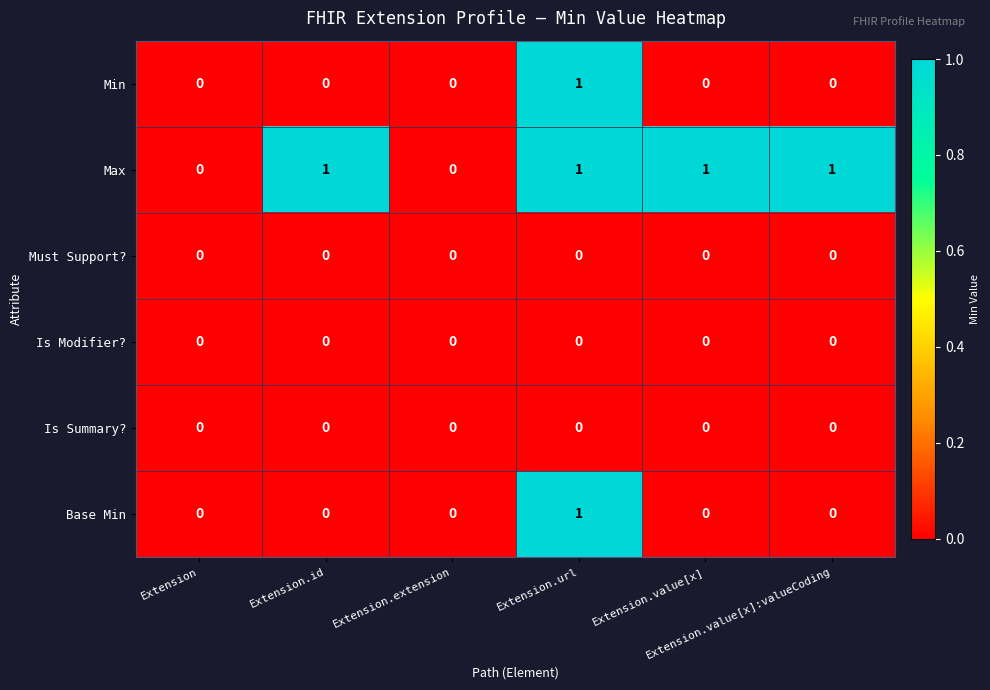

Which series has the largest total across all categories?

Max